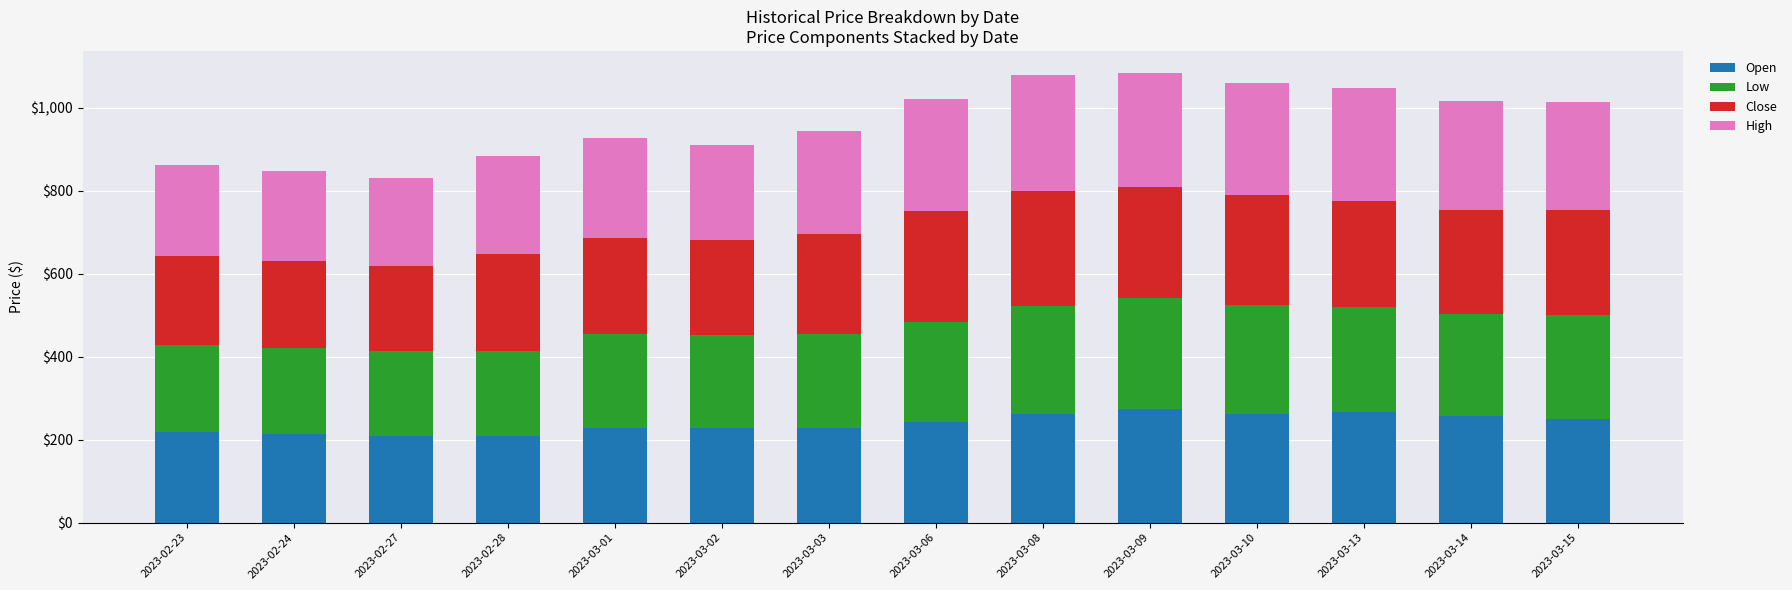

What is the lowest value of the Open series?

208.1